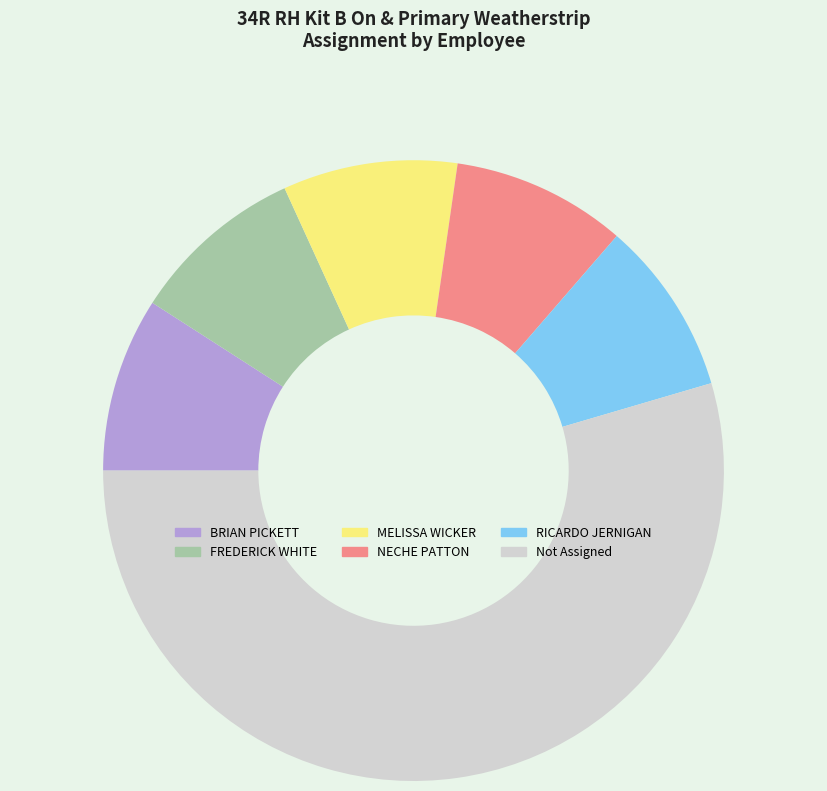

Is the sum of Not Assigned and RICARDO JERNIGAN greater than half?

Yes